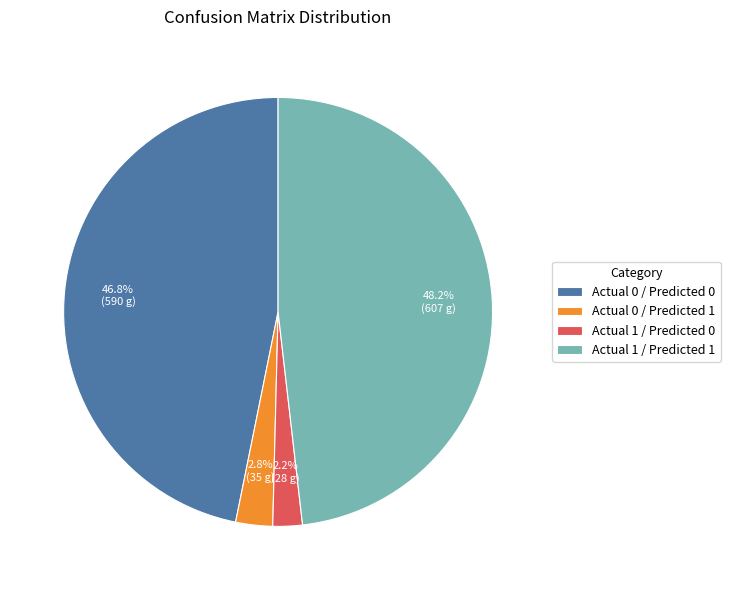

Which has a higher value, Actual 1 / Predicted 1 or Actual 0 / Predicted 1?

Actual 1 / Predicted 1